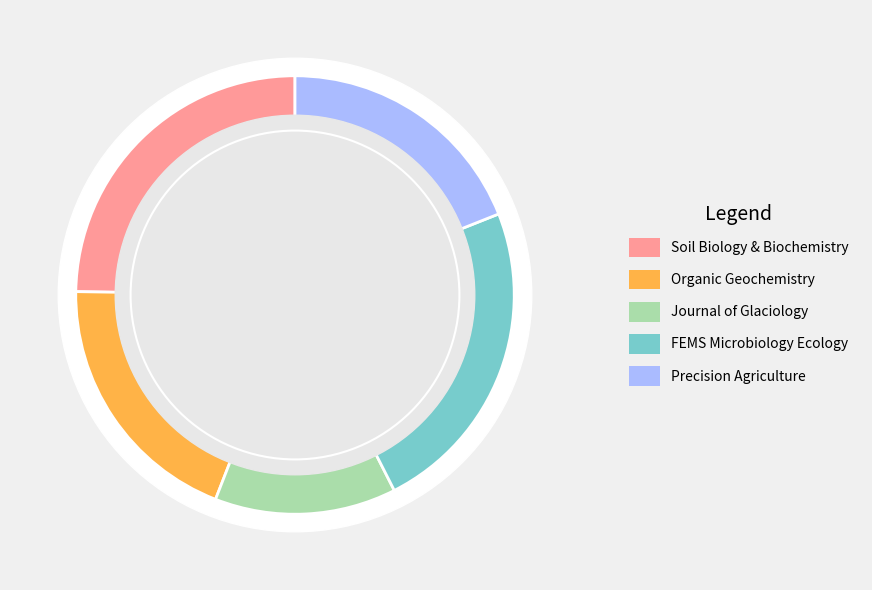

True or false: Journal of Glaciology accounts for 7% of the total.

False